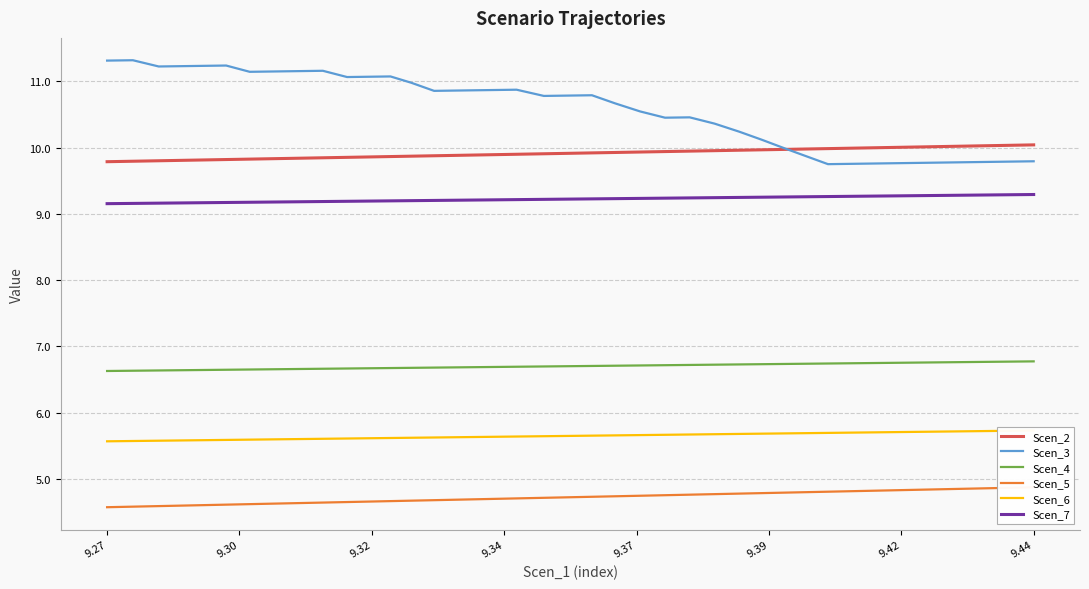

What is the highest value of the Scen_2 series?

10.0